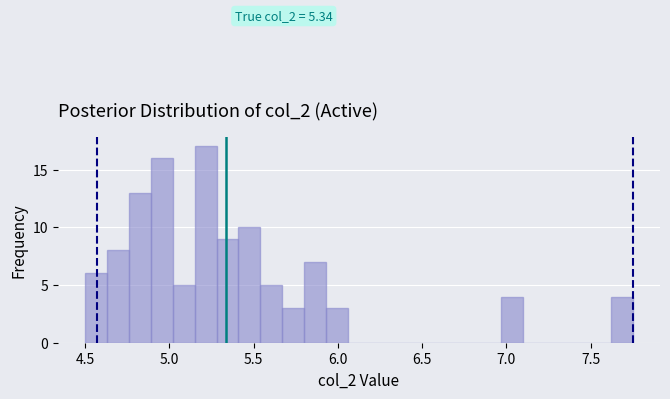

Read against the x-axis, roughly where is the centre of the tallest bar?

5.20